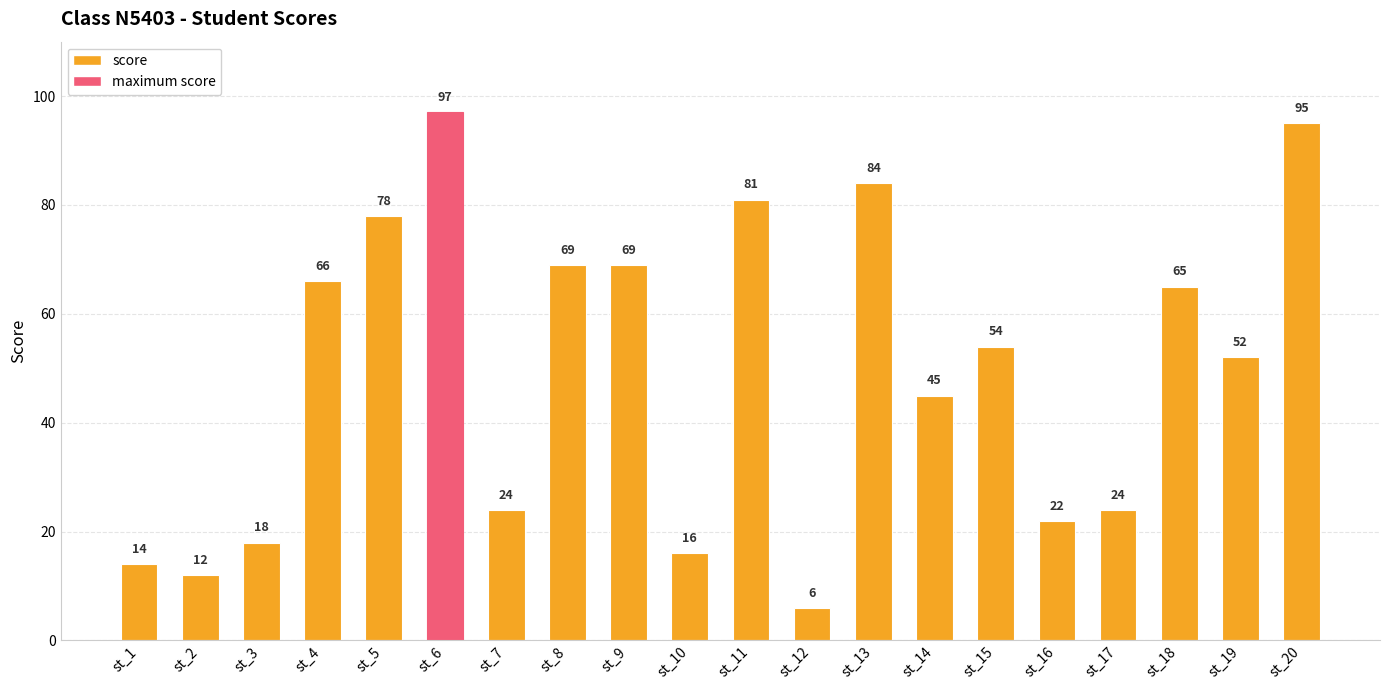

Which label corresponds to the smallest value in the chart?

st_12